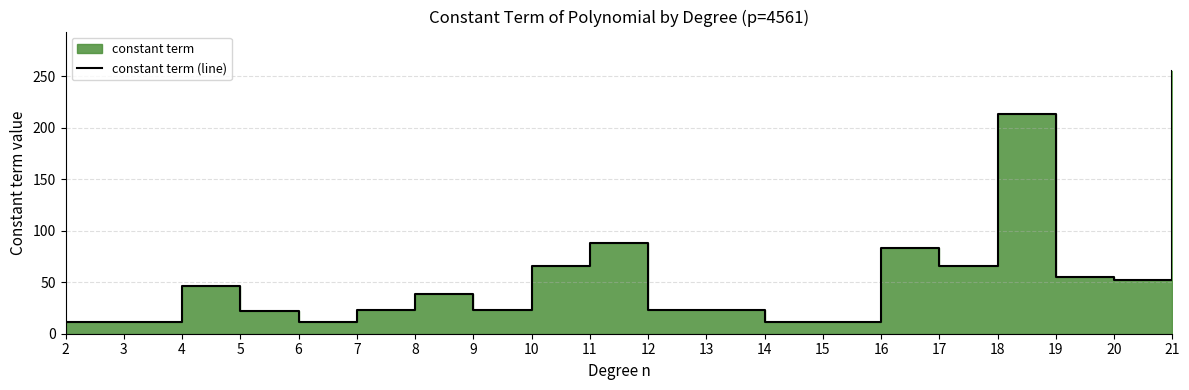

How many interior local valleys (lower than both neighbors) does the data have?

4